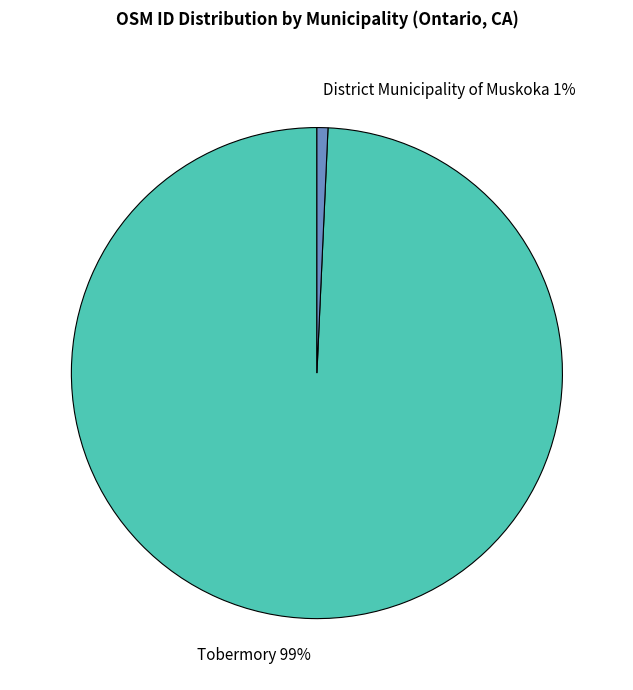

Is the sum of Tobermory and District Municipality of Muskoka greater than half?

Yes